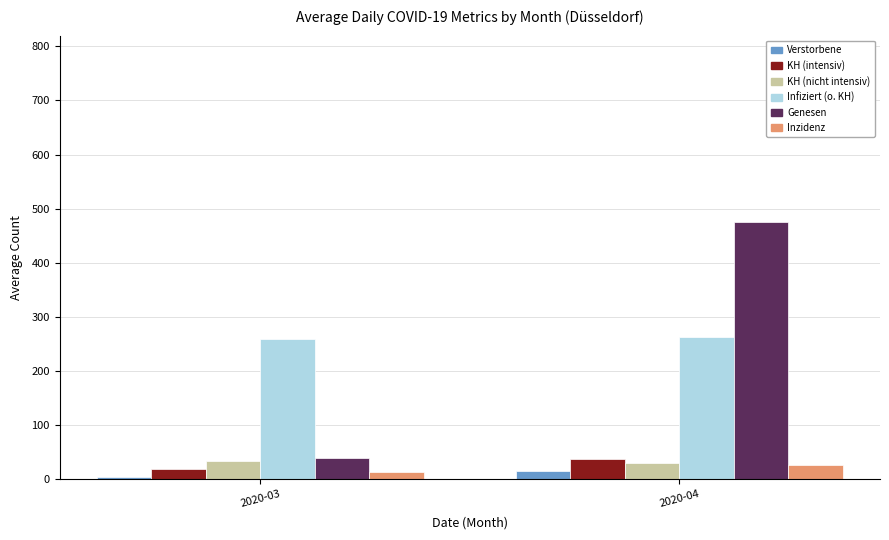

At which label does Inzidenz first exceed 25?

2020-04